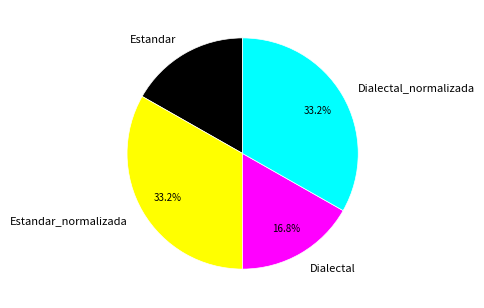

To the nearest percent, what is the combined percentage of Estandar_normalizada and Dialectal_normalizada?

66%